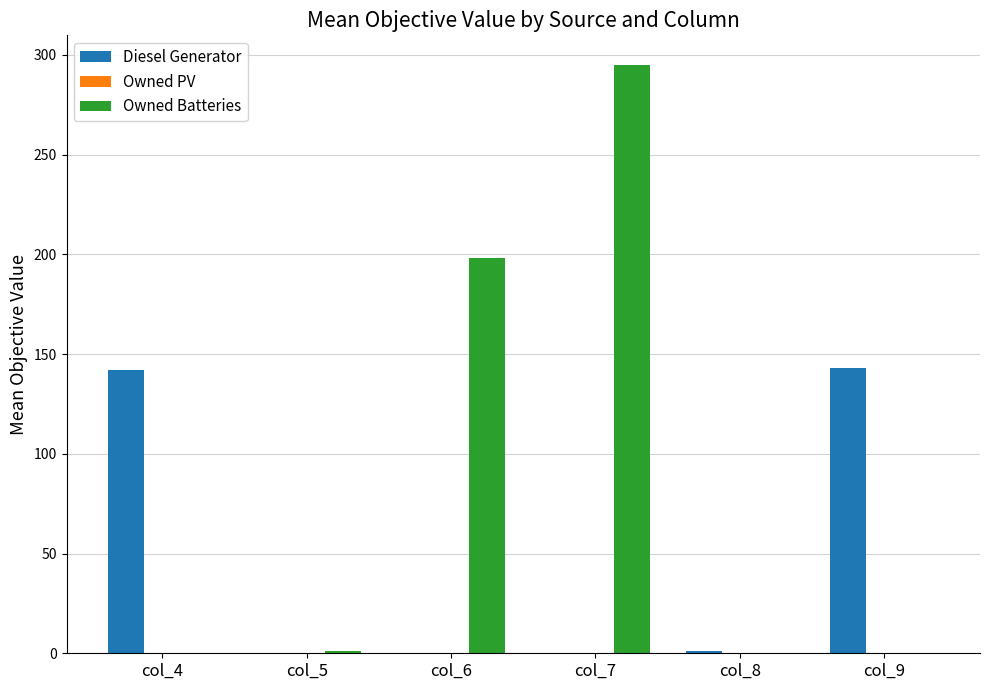

At which label is Owned Batteries closest to 147?

col_6